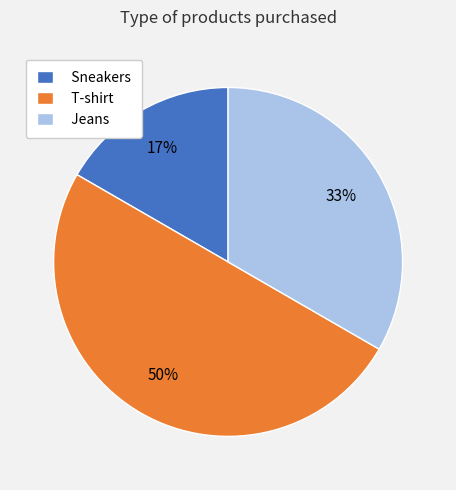

Is it true that Jeans is 41% of the pie?

False